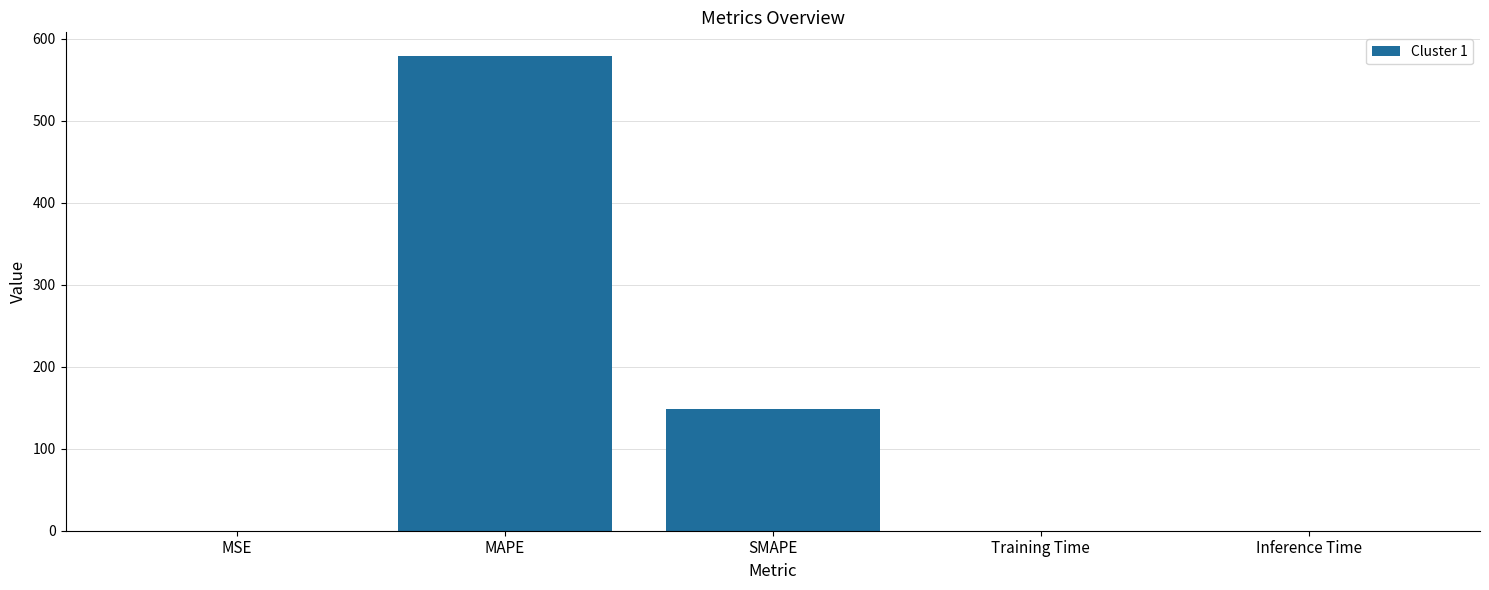

Where is the data nearest to the value 289?

SMAPE